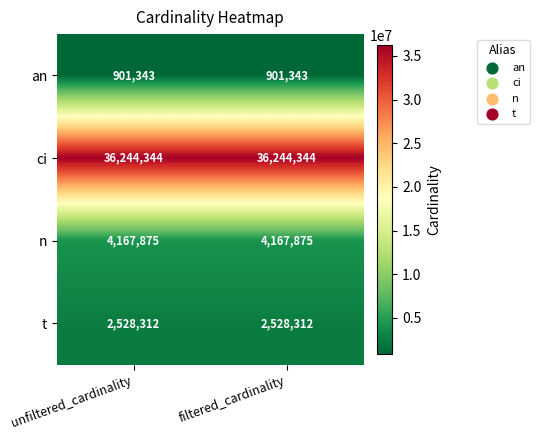

How many categories are shown in the chart?

2